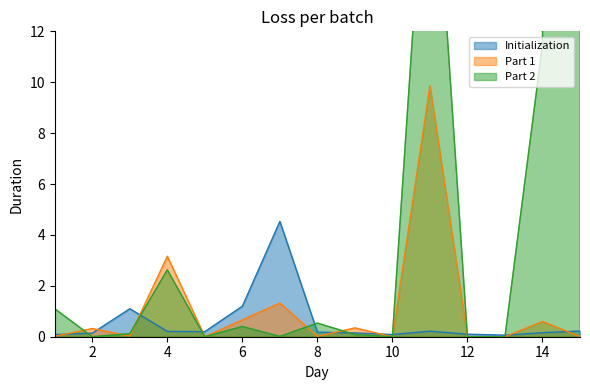

What are all the series names shown in the legend?

Initialization, Part 1, Part 2